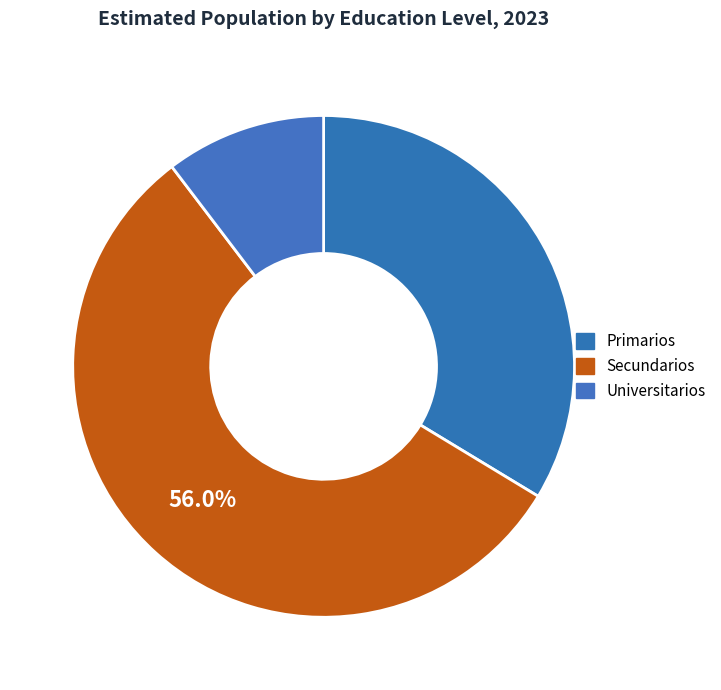

To the nearest percent, what is the difference between the Secundarios and Primarios slice percentages?

22%